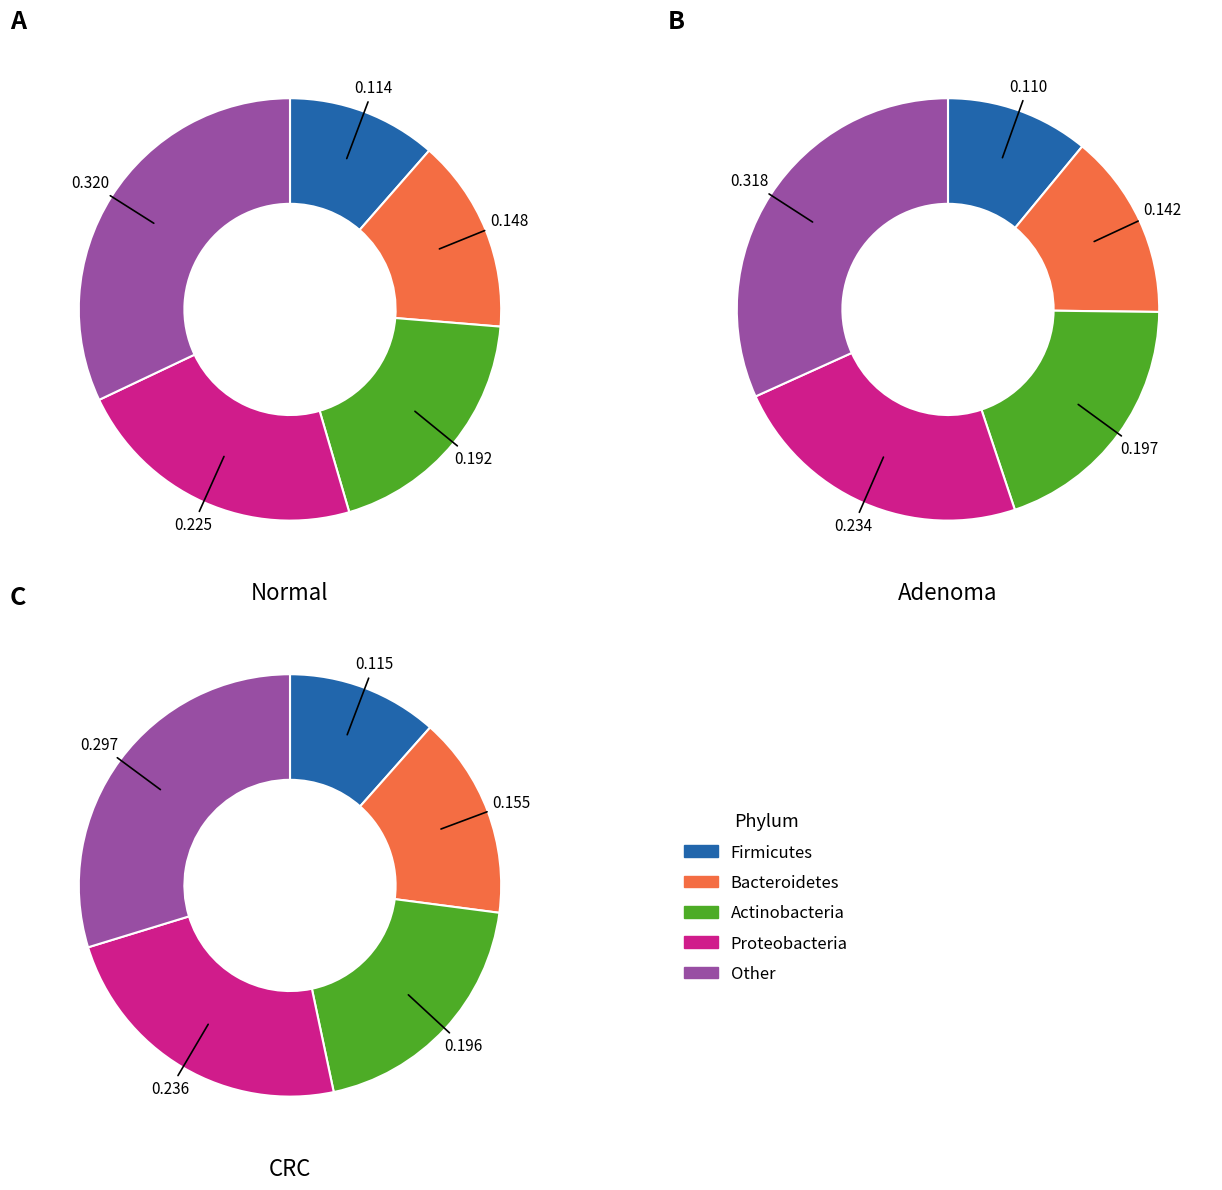

Is 4900 the majority of the pie?

No